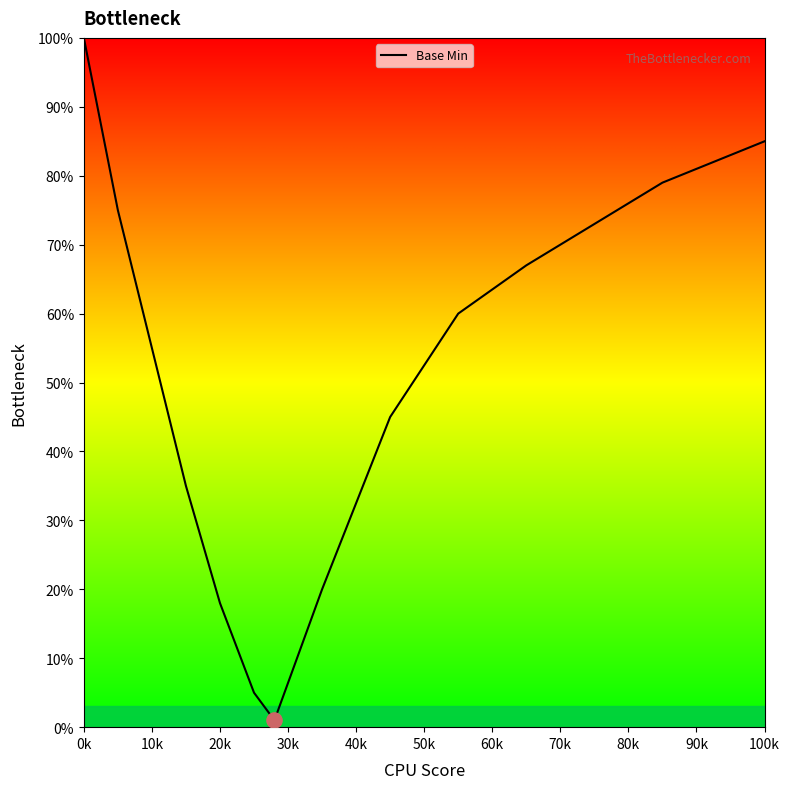

What is the change in value from 10k to 30k?

-40